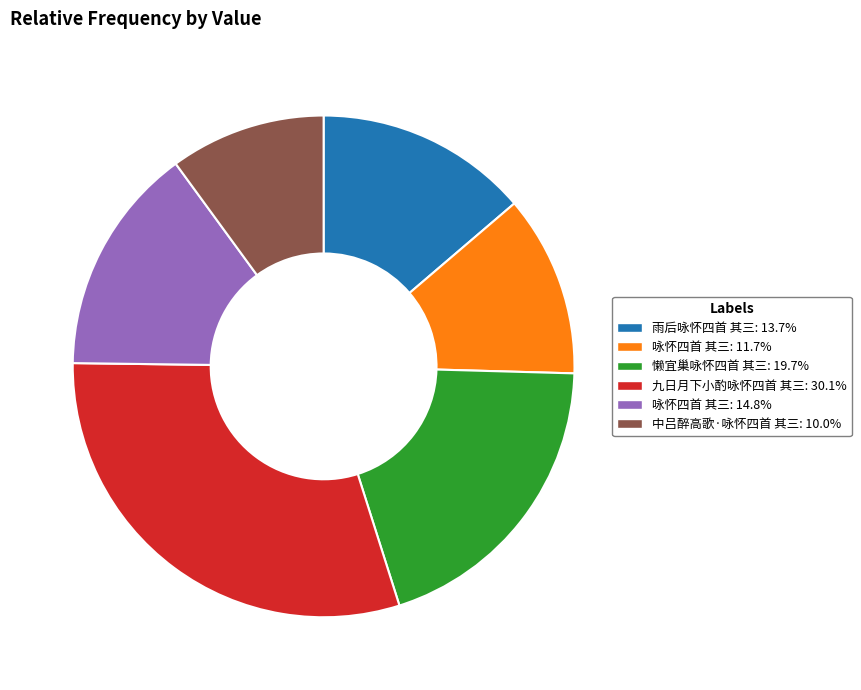

Approximately how many times larger is the value at 懒宜巢咏怀四首 其三: 19.7% compared to 咏怀四首 其三: 11.7%?

1.7